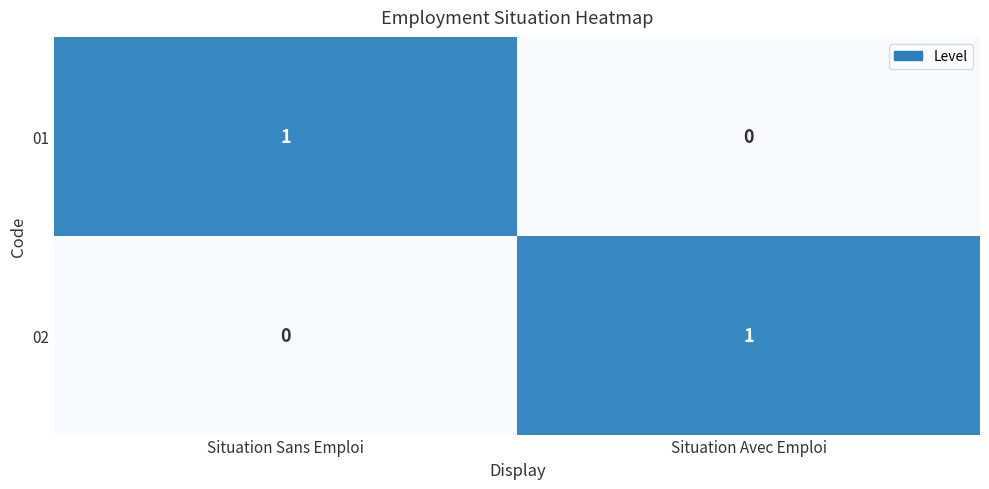

Which category has the lowest value in the 02 series?

Situation Sans Emploi